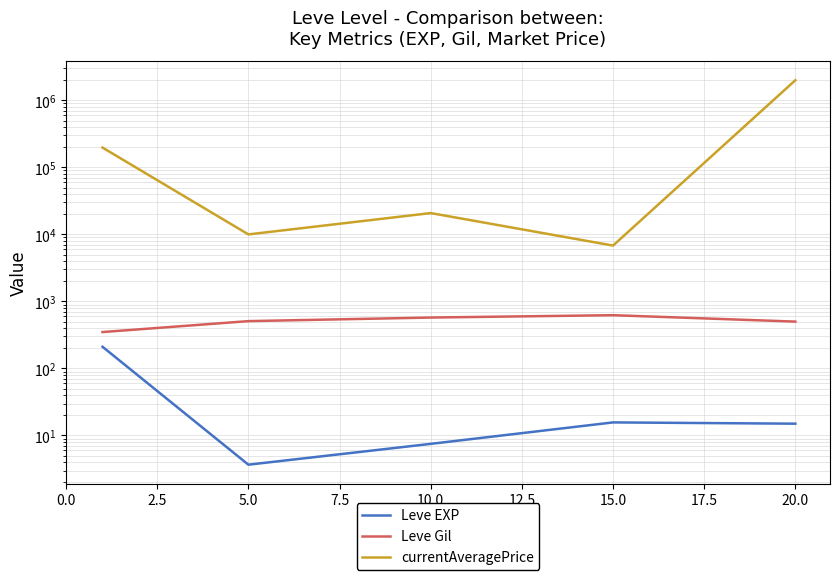

What is the difference between the maximum and minimum values in the Leve Gil series?

274.2